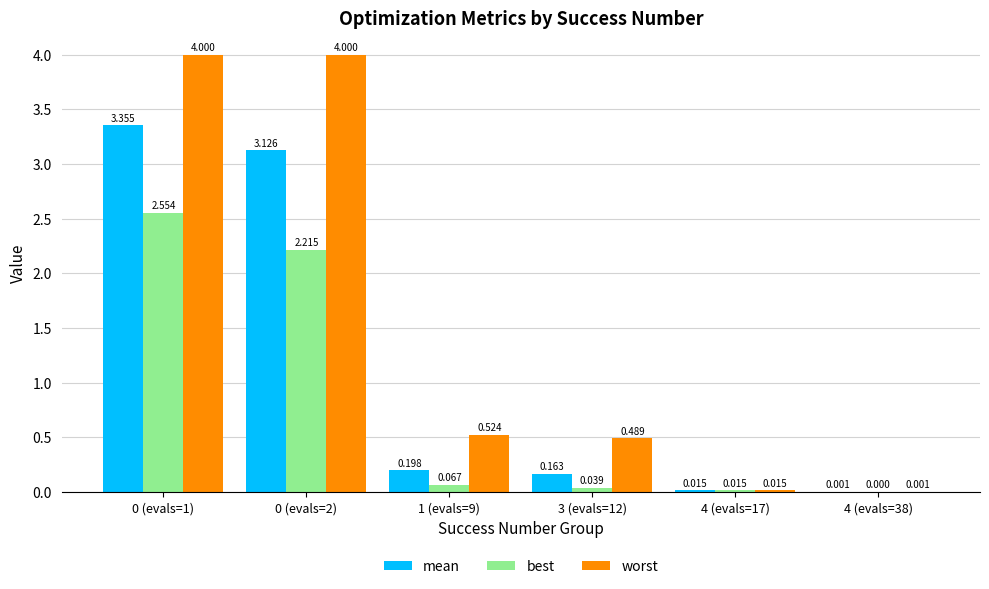

Which series has the largest range (max minus min)?

worst